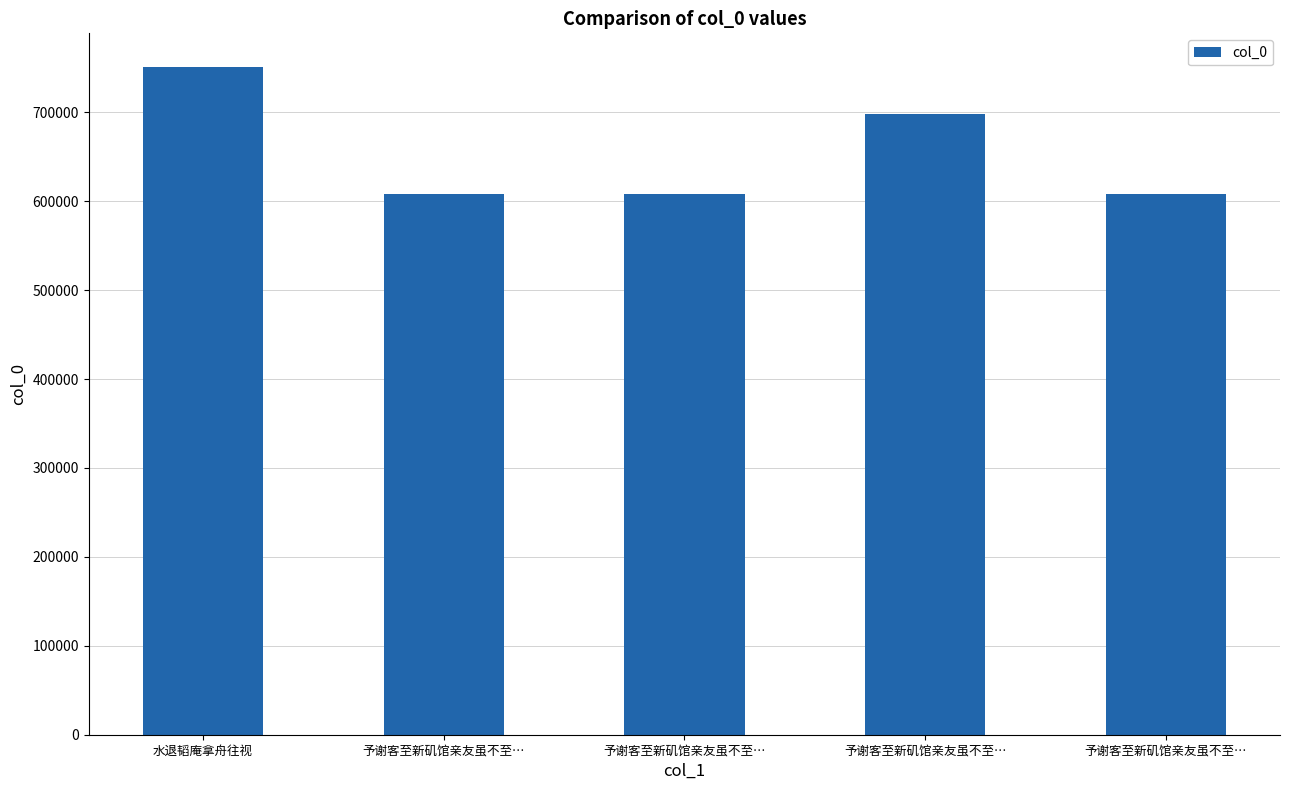

Does the chart contain stacked bars?

No